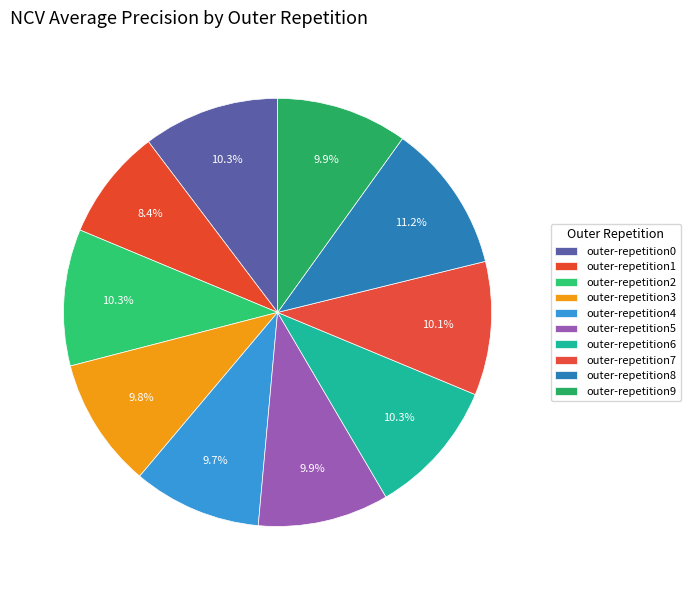

Rank the categories by value from highest to lowest.

outer-repetition8, outer-repetition2, outer-repetition0, outer-repetition6, outer-repetition7, outer-repetition9, outer-repetition5, outer-repetition3, outer-repetition4, outer-repetition1